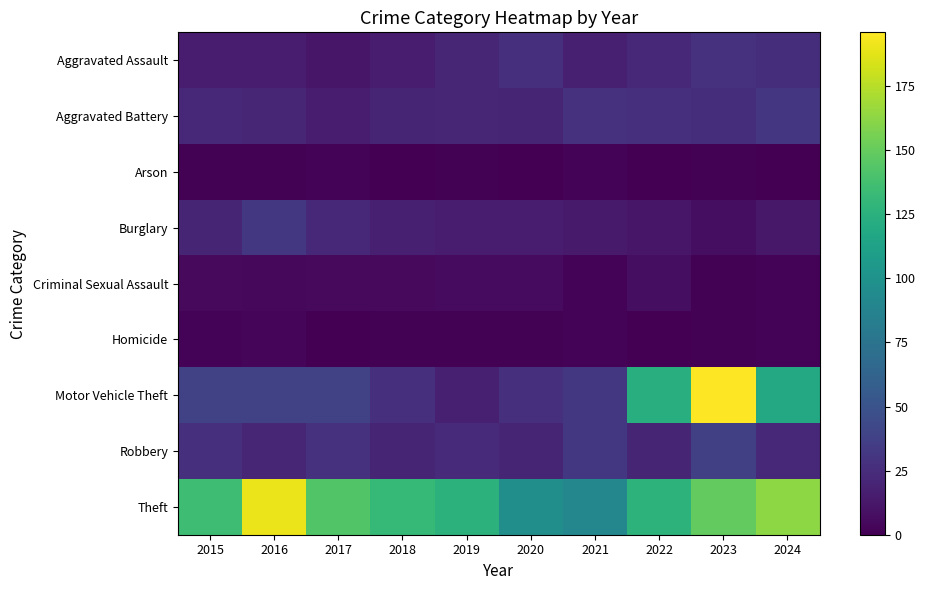

Which series has the largest total across all categories?

Theft